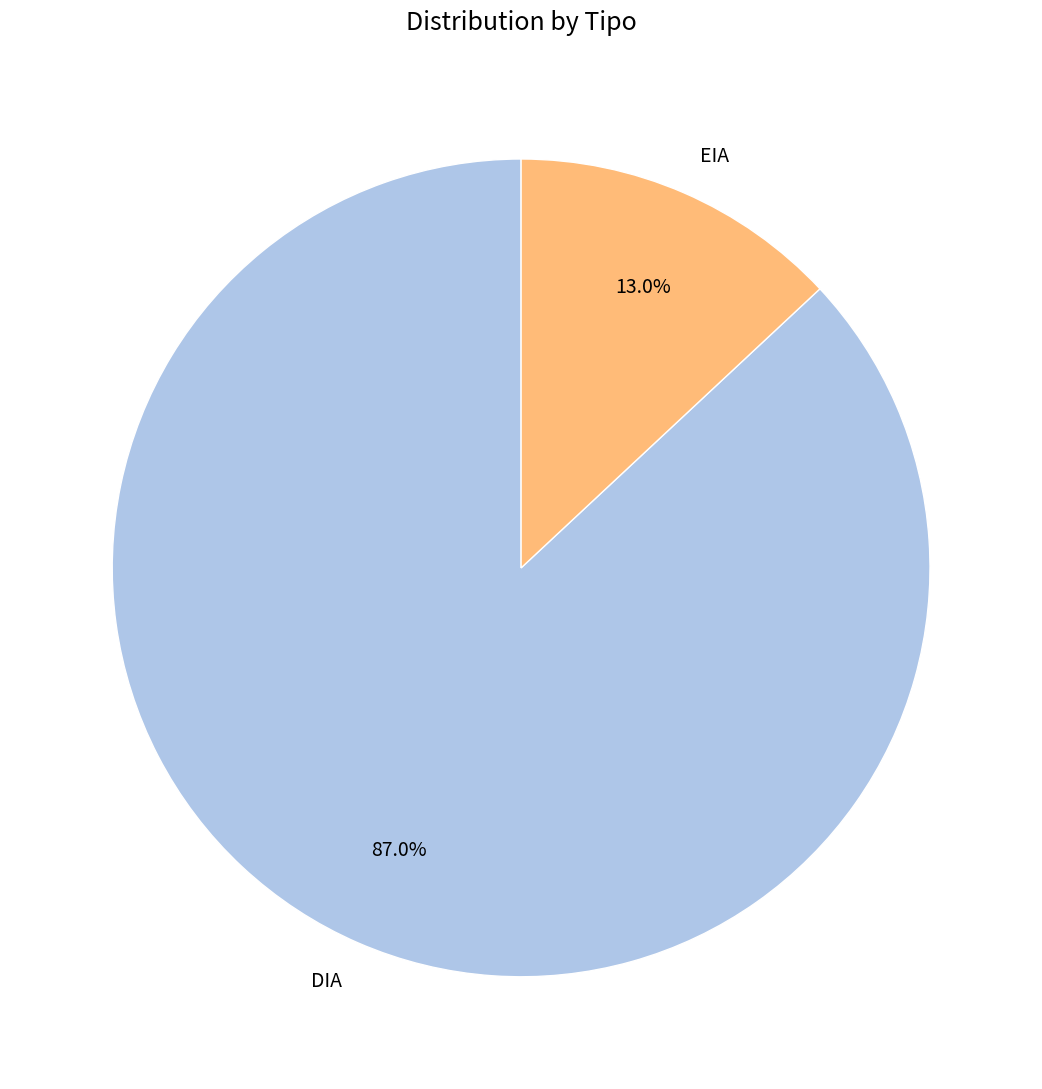

Rank the categories by value from highest to lowest.

DIA, EIA